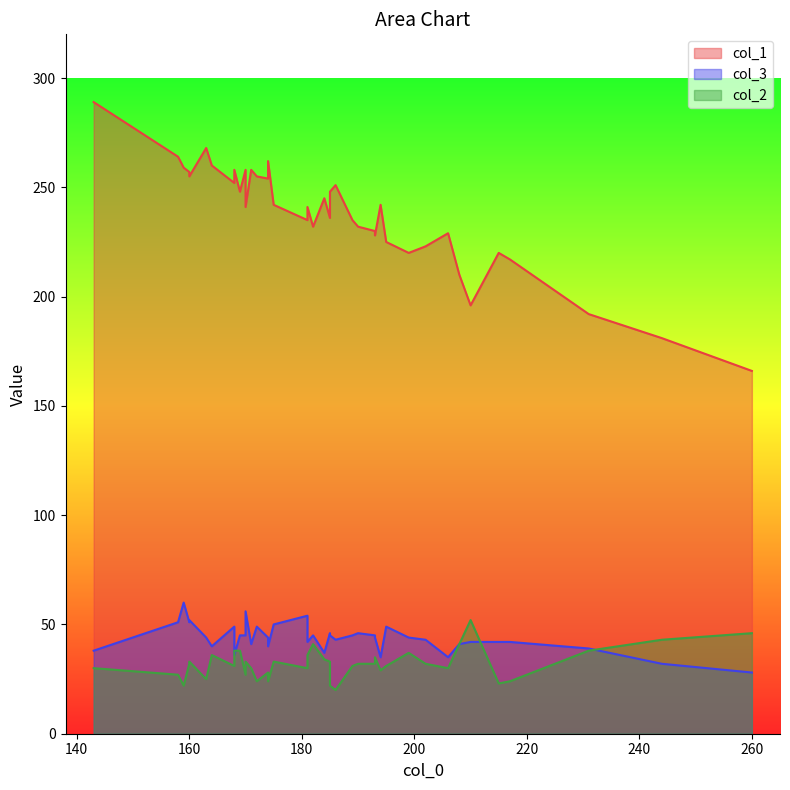

The value of col_3 at 217 is 42. True or false?

True